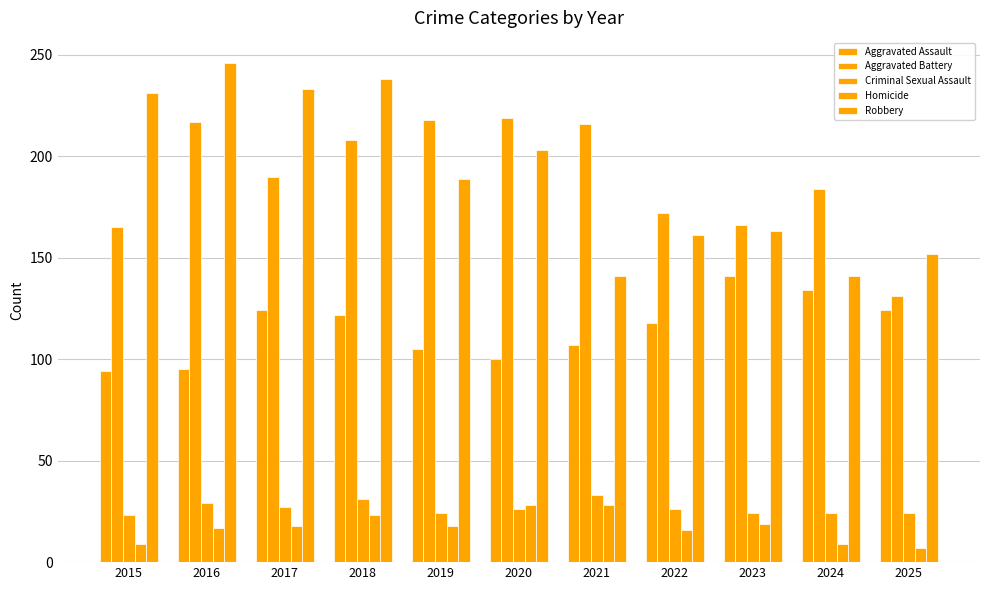

Are the bars grouped side by side (vs. stacked)?

Yes